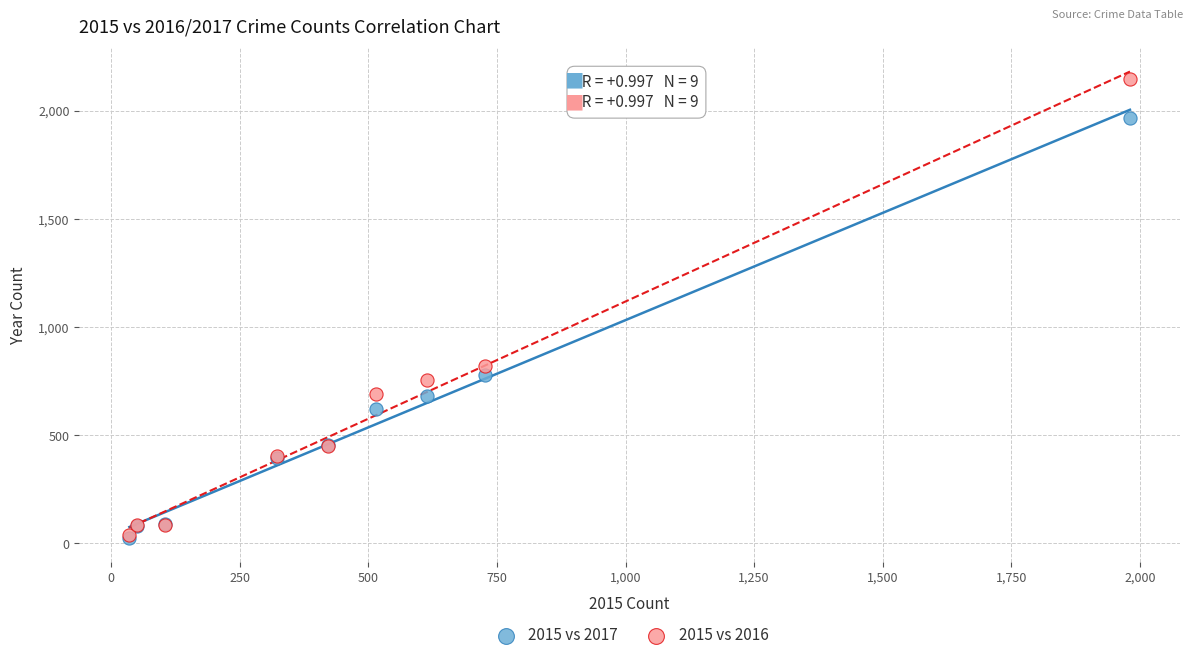

Which series reaches the maximum Y coordinate?

2015 vs 2016